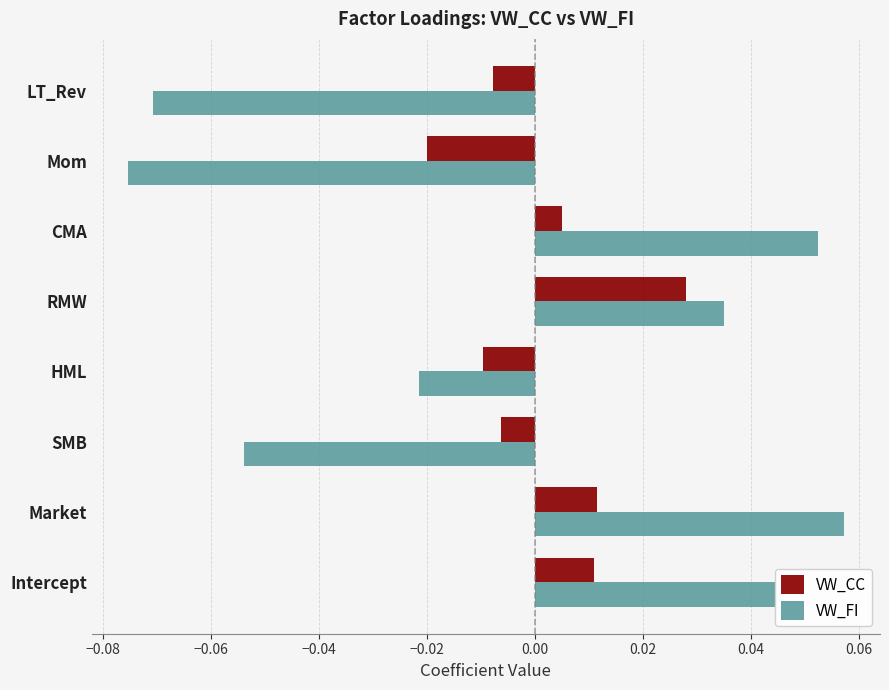

How many values in the VW_FI series are below 0?

4